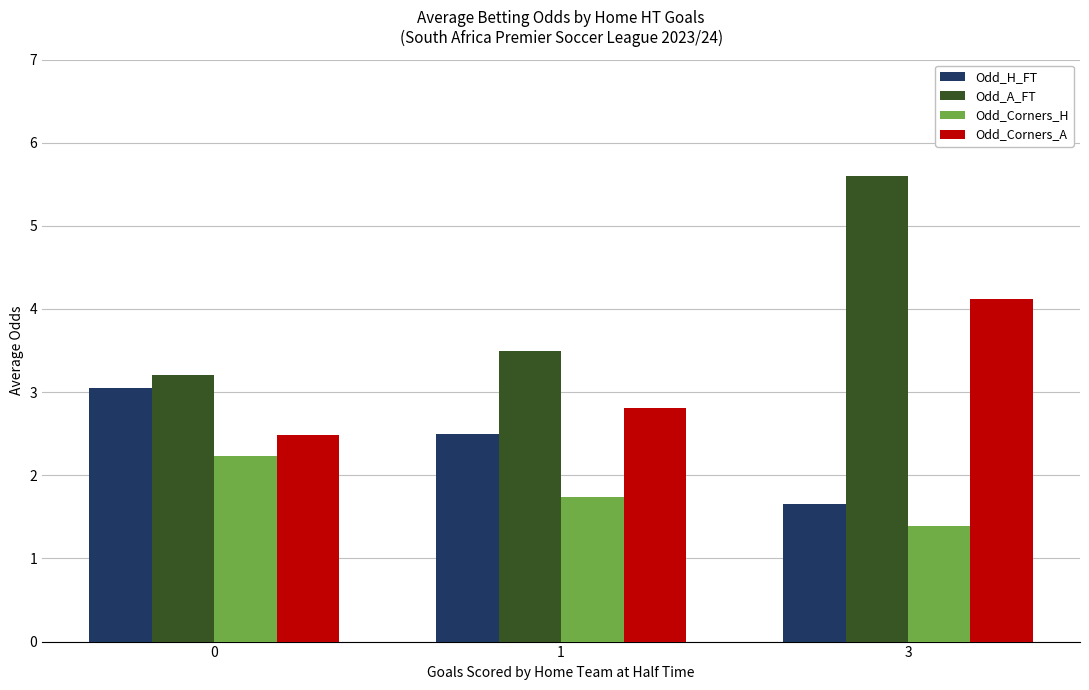

Count the number of categories in the chart.

3